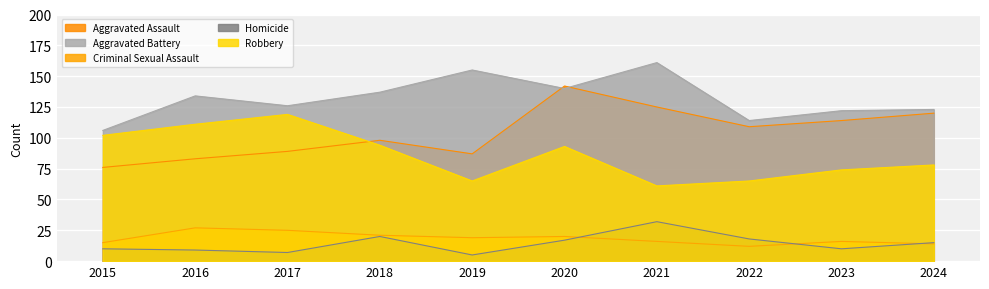

True or false: Robbery and Criminal Sexual Assault intersect in this chart.

False